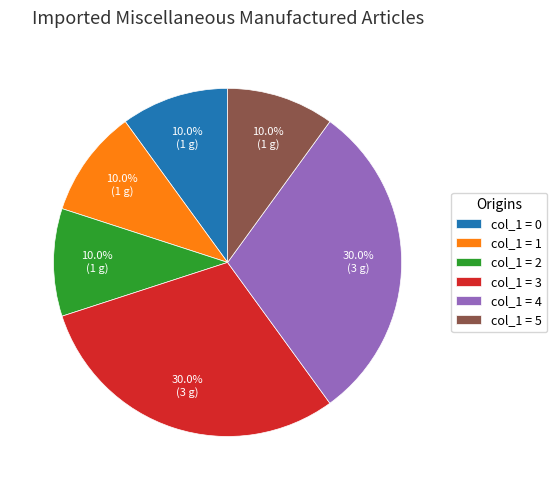

Count the number of slices in the pie.

6